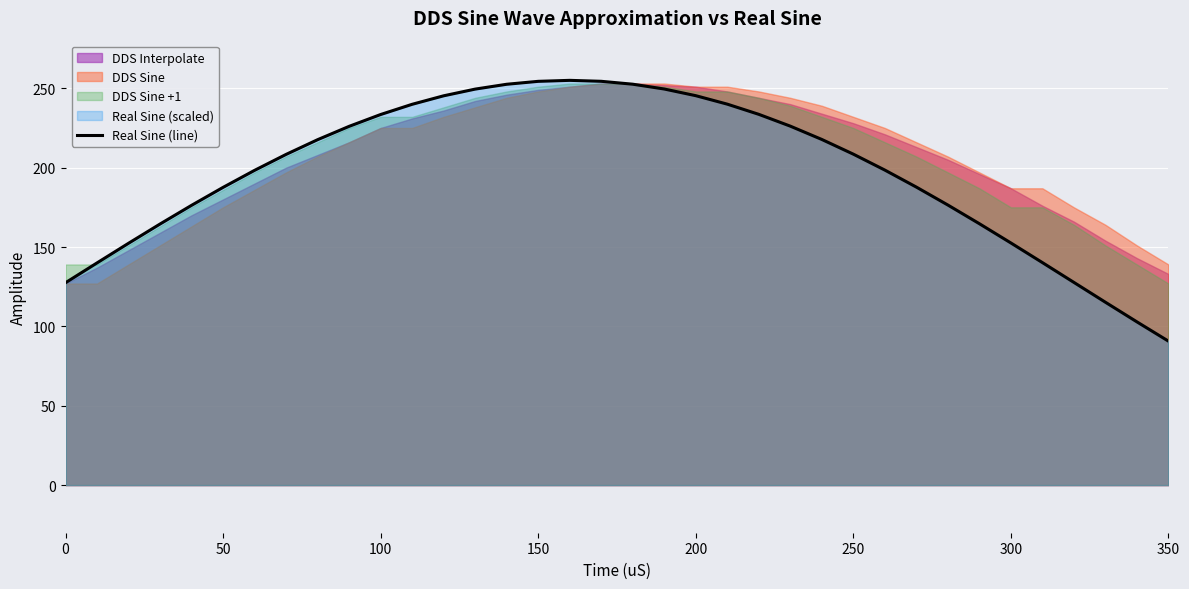

Which category has the lowest value in the Real Sine (line) series?

350